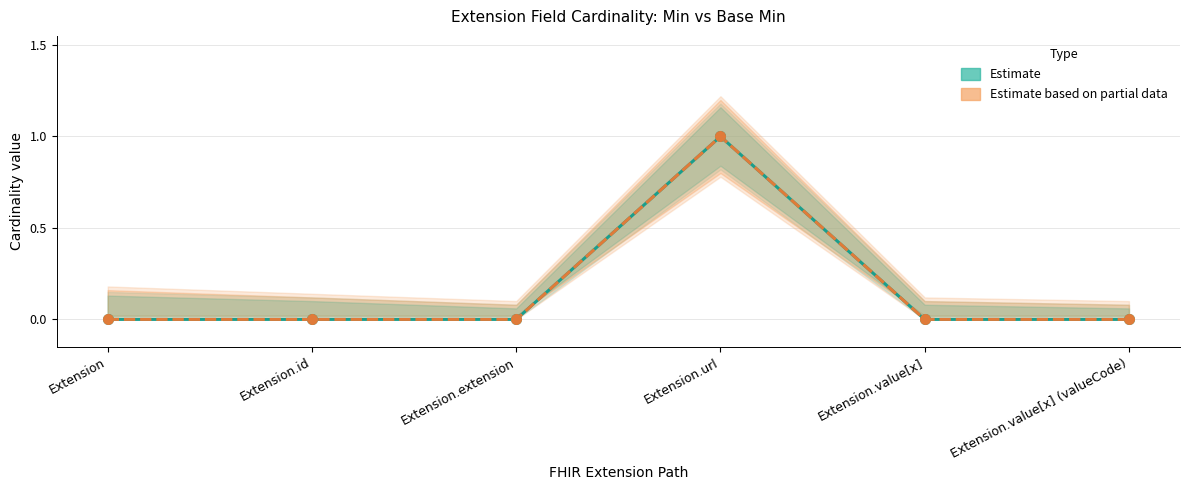

Is the value of Base Min (Estimate based on partial data) at Extension.extension greater than the value of Min (Estimate) at Extension.value[x] (valueCode)?

No